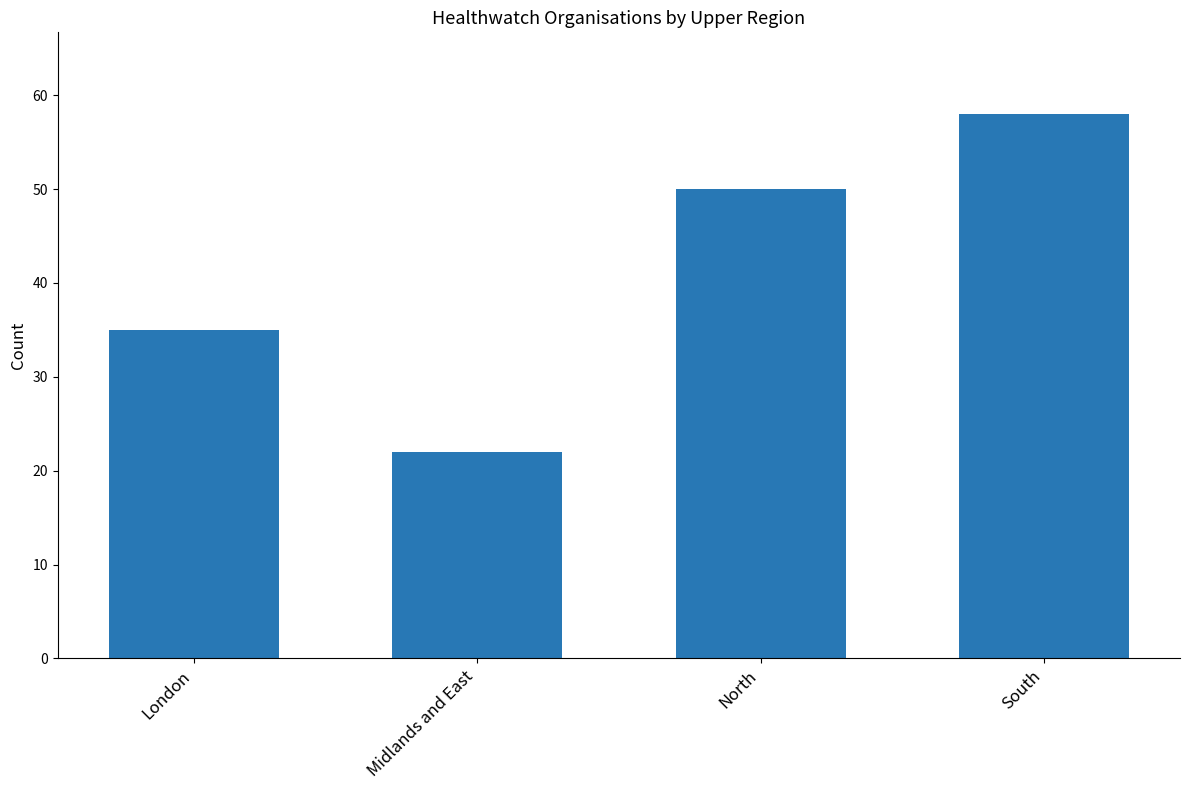

How many series are shown in this chart?

1